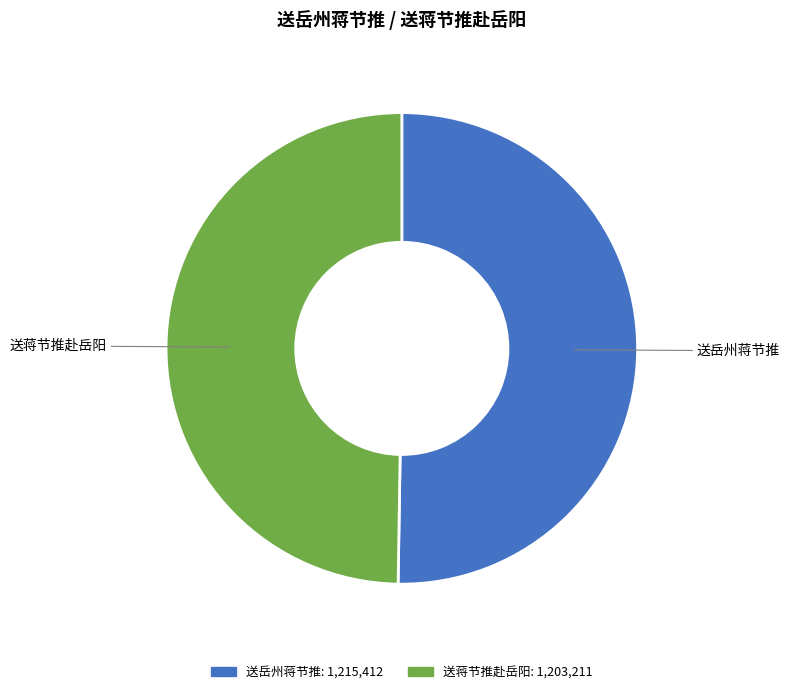

Is the sum of 送岳州蒋节推 and 送蒋节推赴岳阳 greater than half?

Yes